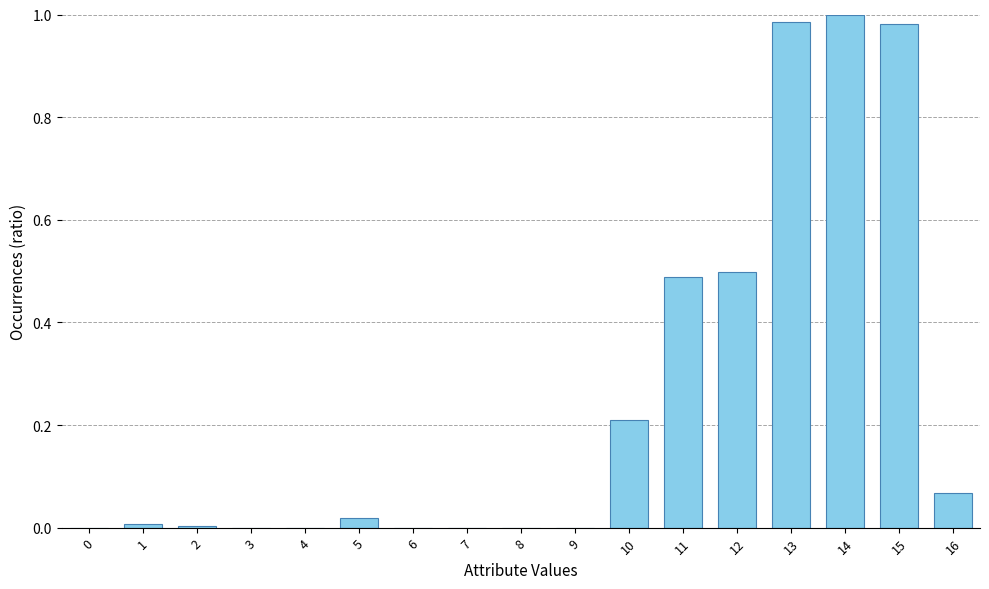

Is it true that the value at 5 is 0.0?

True